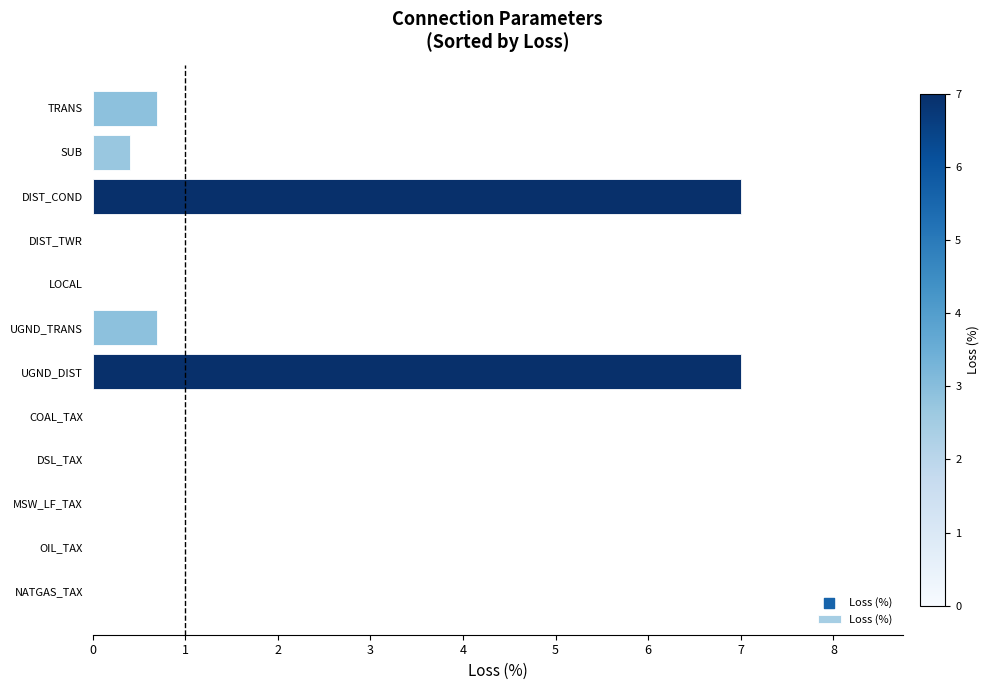

What is the change in value from UGND_TRANS to LOCAL?

-0.7